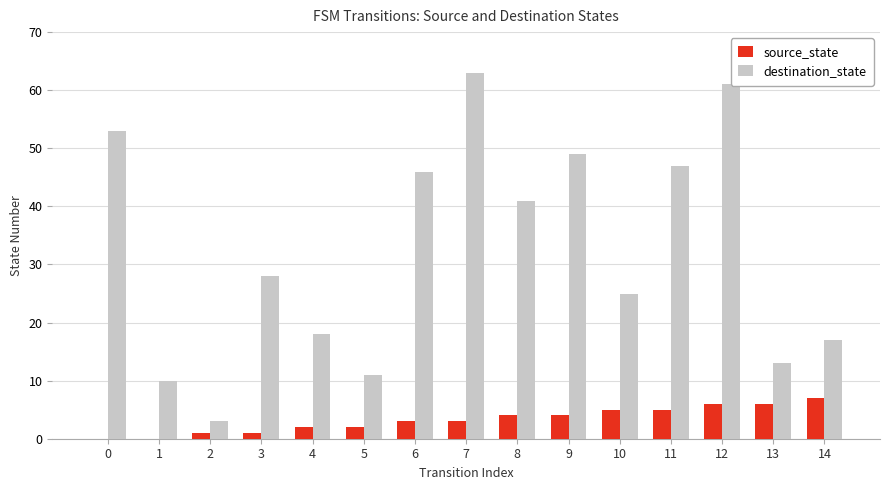

The value of source_state at 11 is 8. True or false?

False